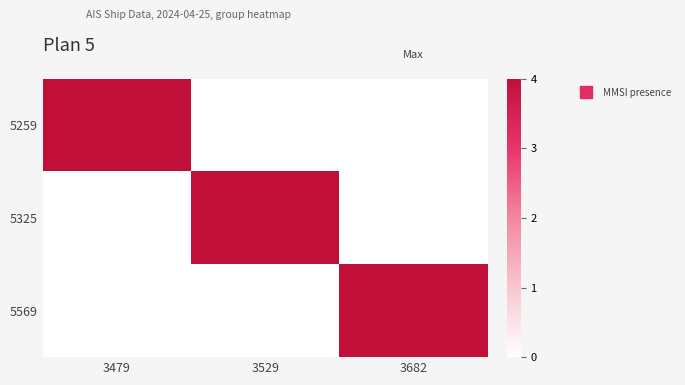

What is the total value across all series at 3682?

4